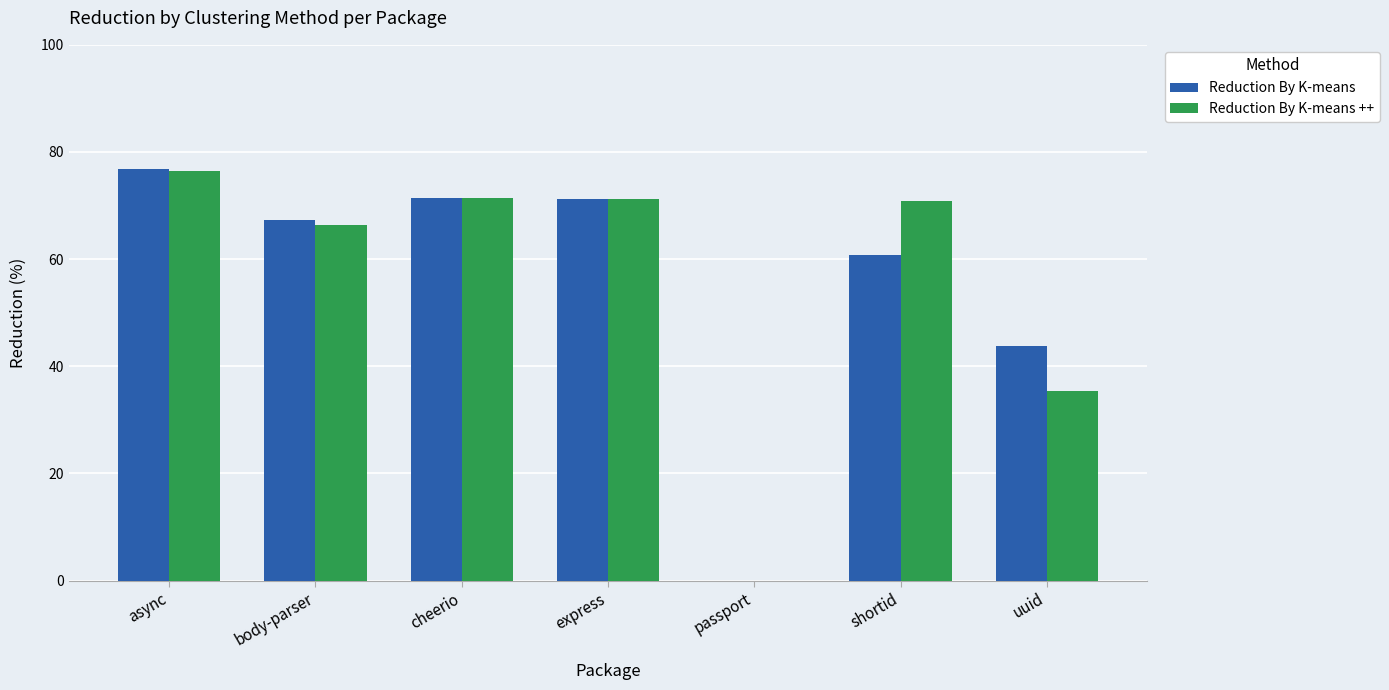

Between body-parser and express, which series saw the biggest shift?

Reduction By K-means ++